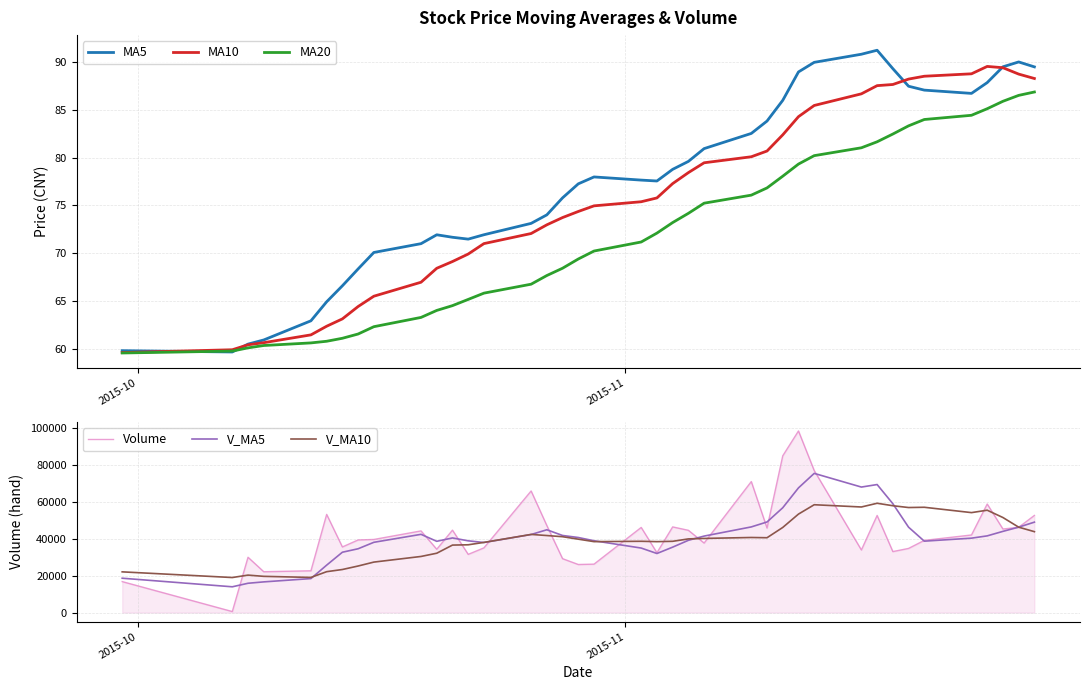

Is this an area chart (filled region under the line)?

No